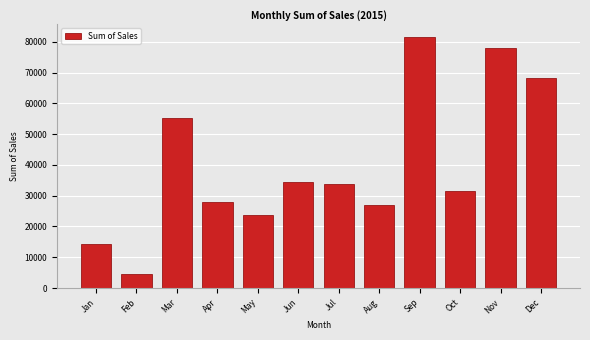

Reading left to right, transcribe all the data shown in this chart.

Jan=14205.7	Feb=4519.9	Mar=55205.8	Apr=27906.9	May=23644.3	Jun=34322.9	Jul=33781.5	Aug=27117.5	Sep=81623.5	Oct=31453.4	Nov=77907.7	Dec=68167.1